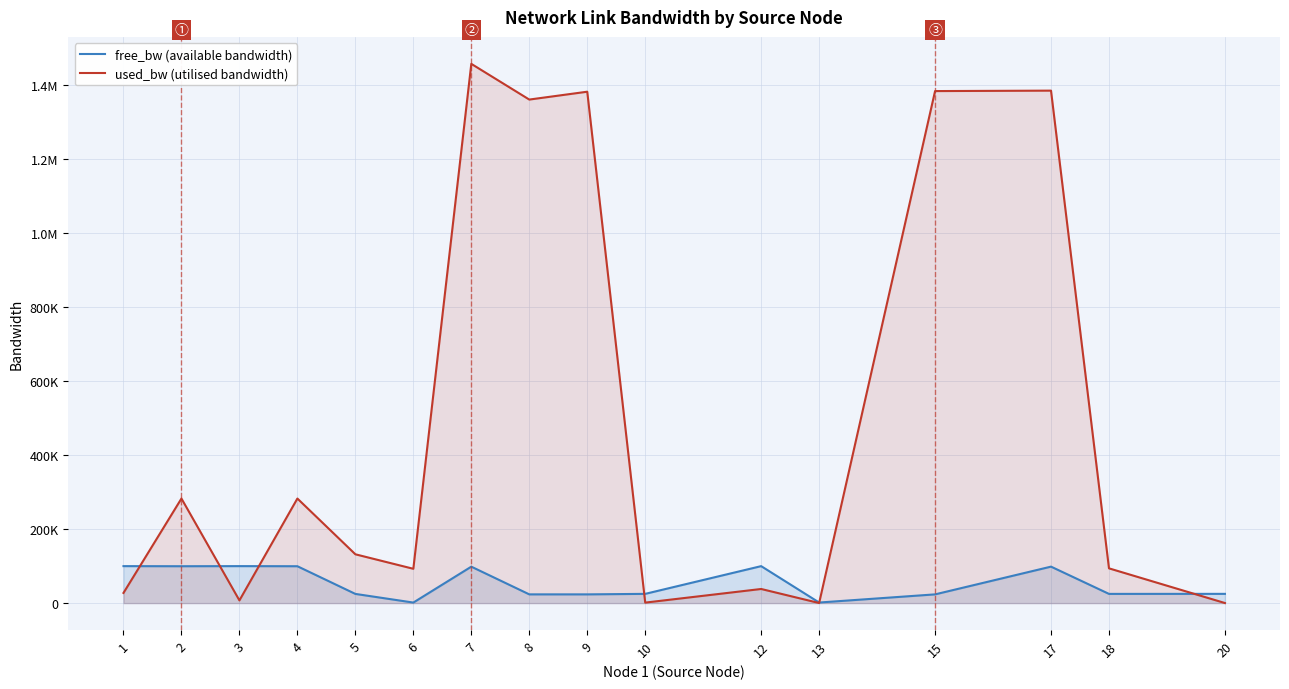

At which label does free_bw (available bandwidth) reach its minimum?

6